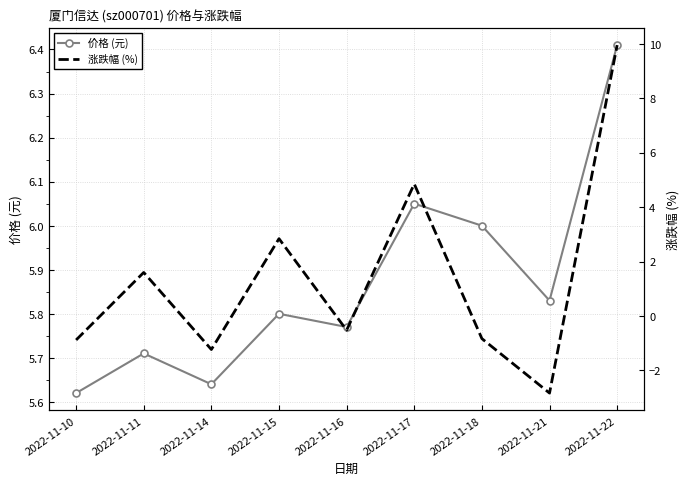

How many data points does each series have?

9